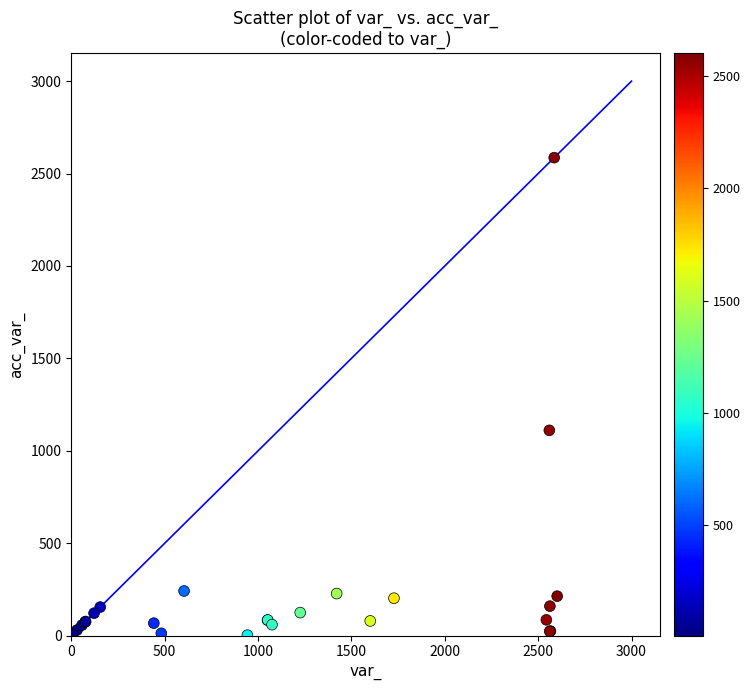

What Y value in the scatter plot is closest to 1294?

1111